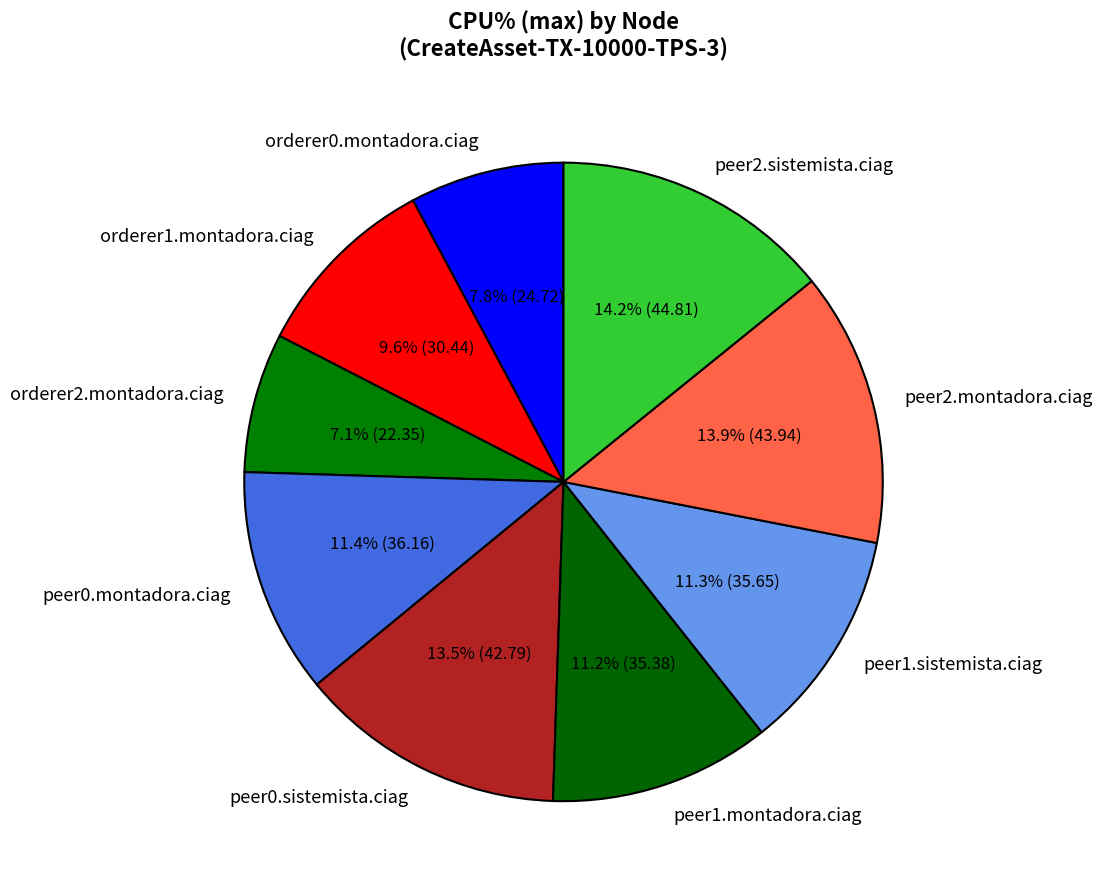

To the nearest percent, what percentage of the pie is peer0.montadora.ciag?

11%